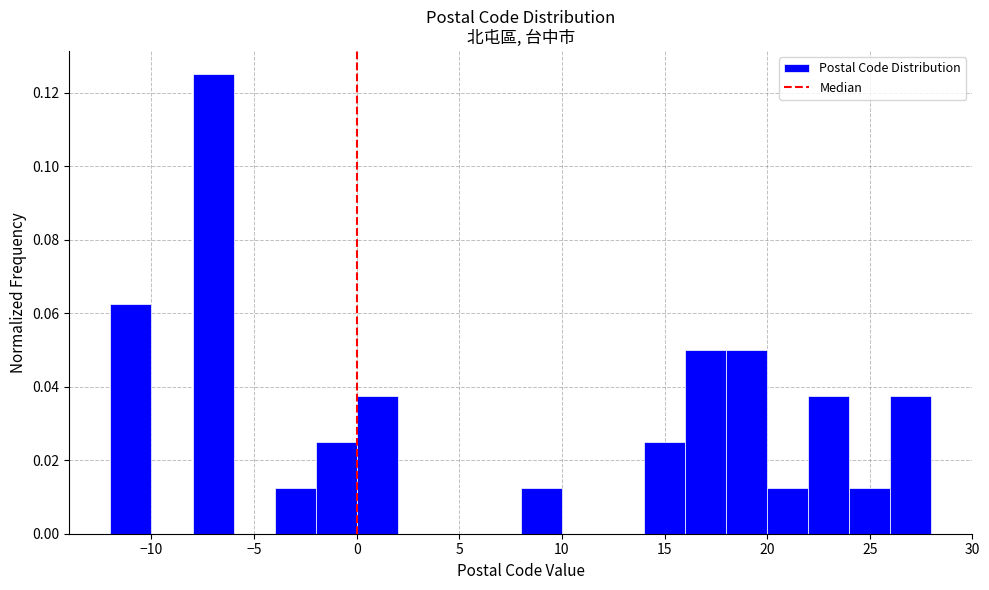

Which range on the x-axis has the tallest bar?

-8 to -6